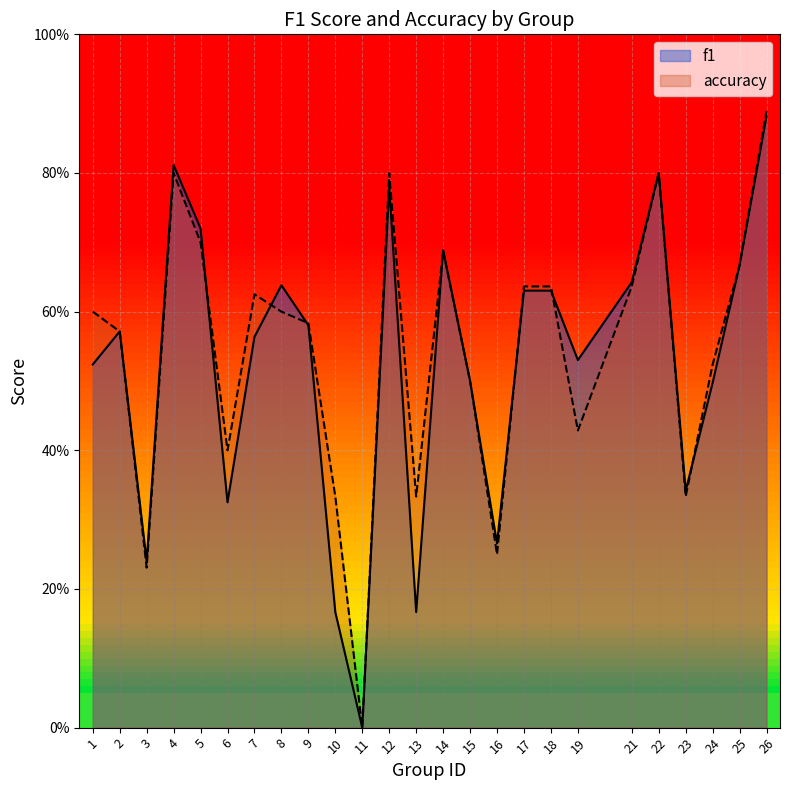

Which series has the largest total across all categories?

accuracy